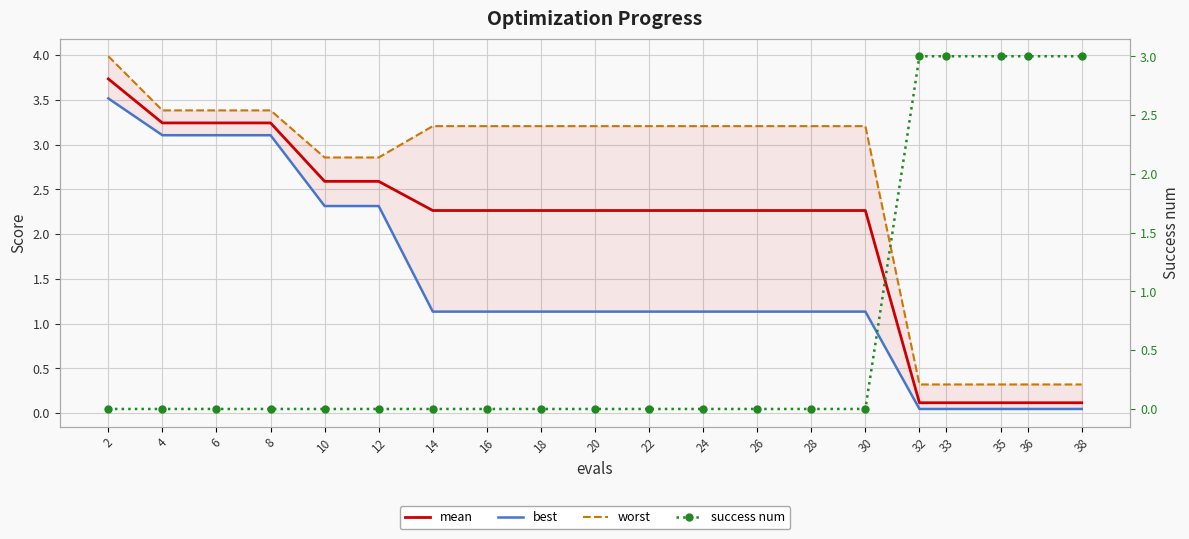

What are all the series names shown in the legend?

mean, best, worst, success num